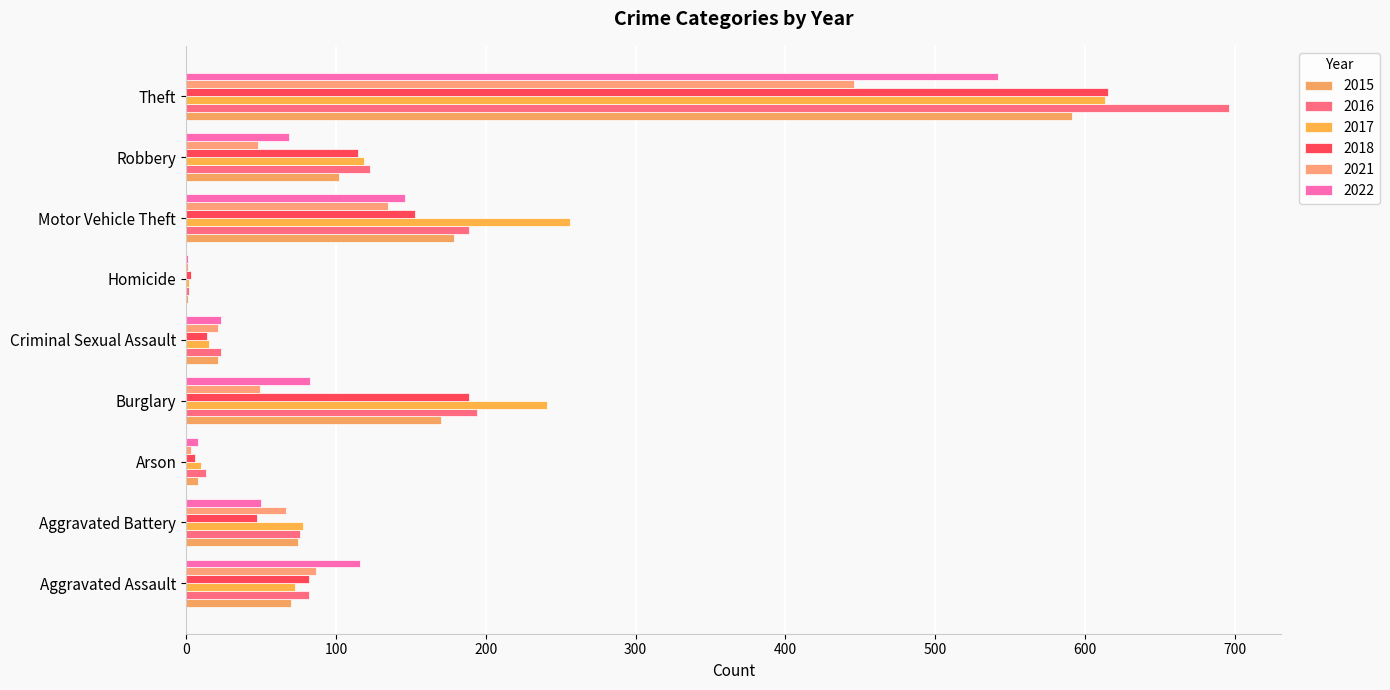

The 2016 series shows 696 at Theft. True or false?

True